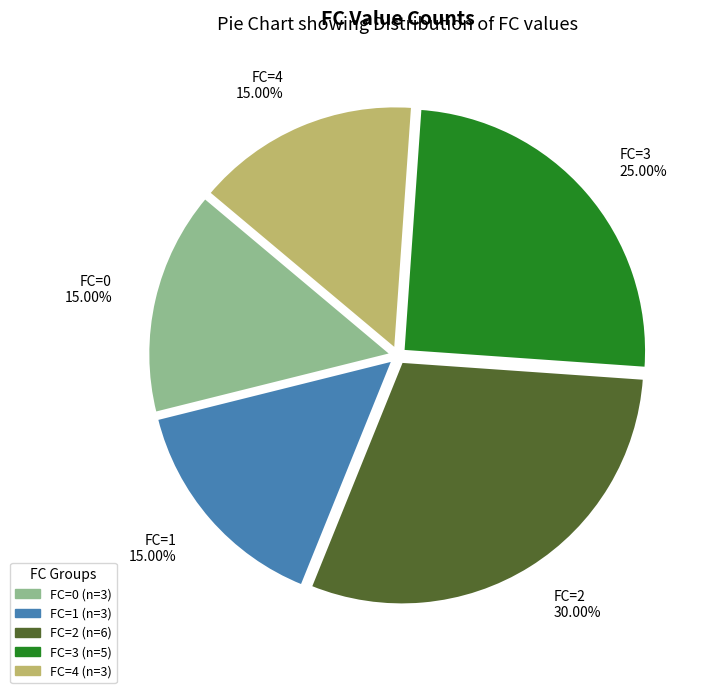

Approximately how many times larger is the value at FC=2 compared to FC=3?

1.2